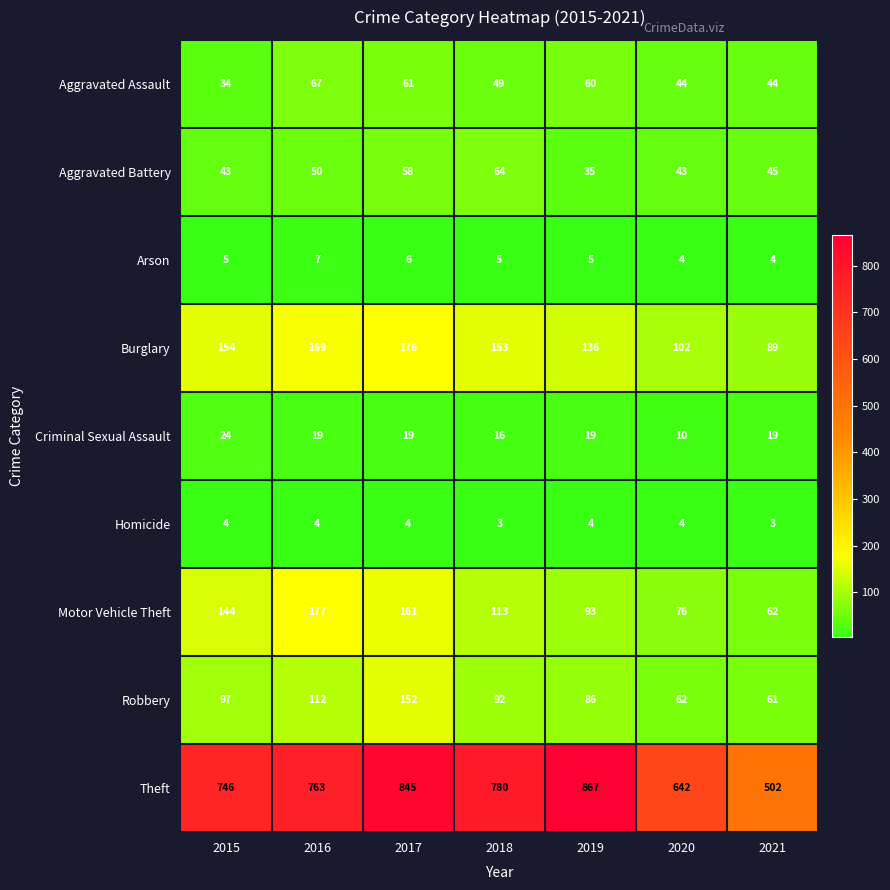

At how many categories does at least one series exceed 766?

3